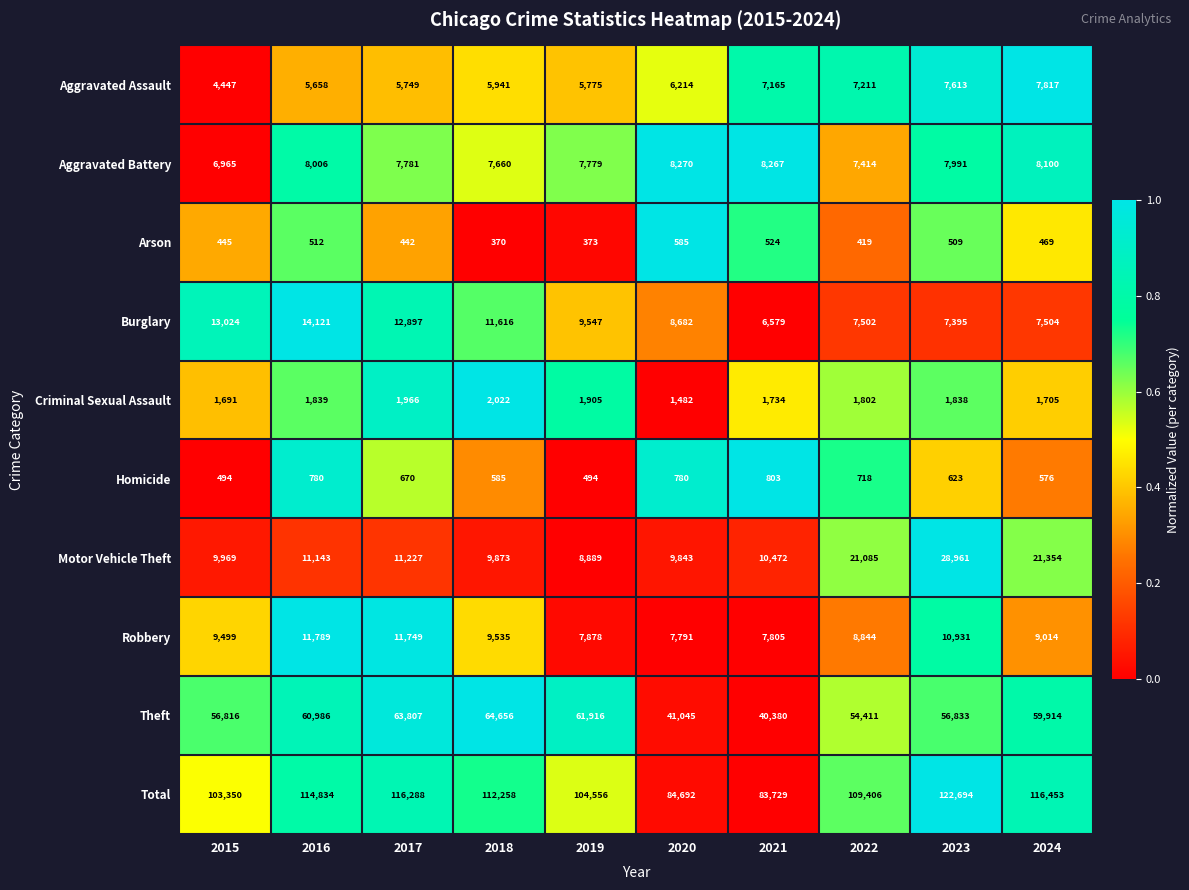

Is it true that Theft equals 40045 at 2017?

False